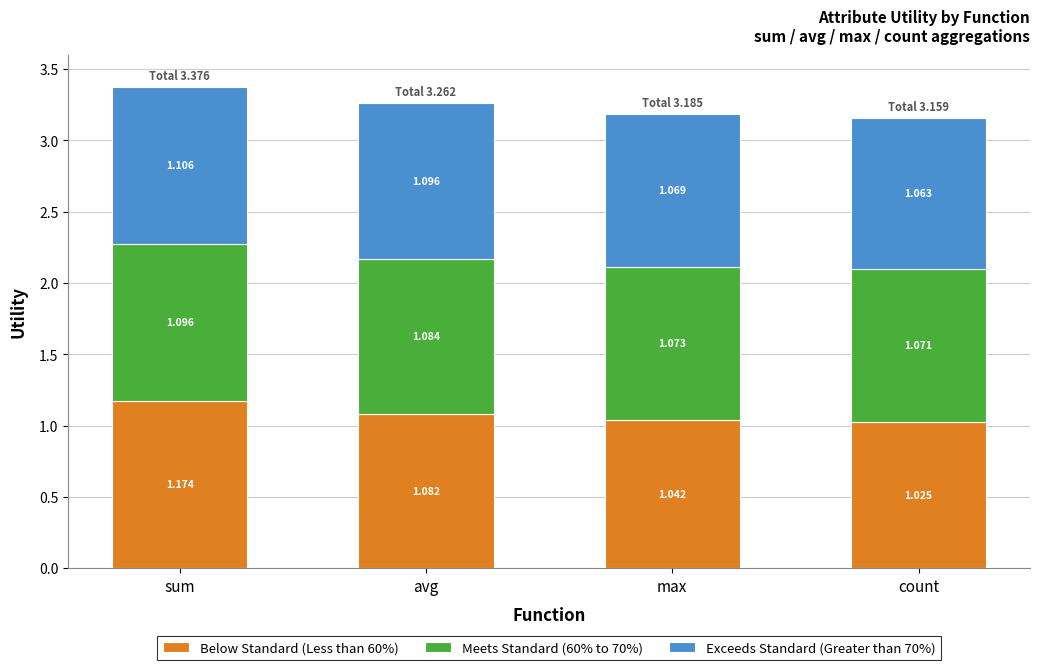

What is the difference between the Below Standard (Less than 60%) values at avg and count?

0.1